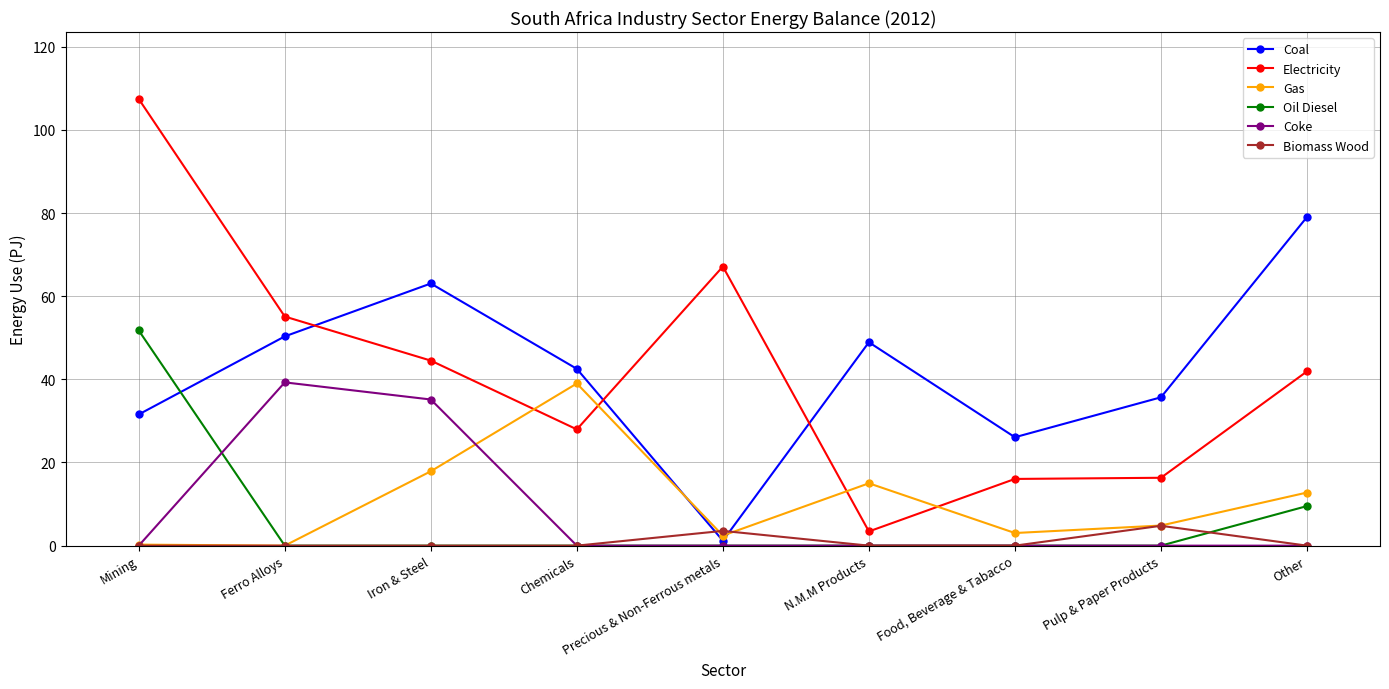

True or false: Electricity and Gas intersect in this chart.

True